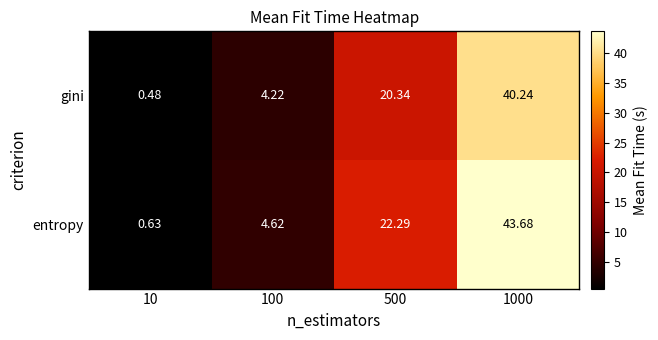

Which series has the largest total across all categories?

entropy